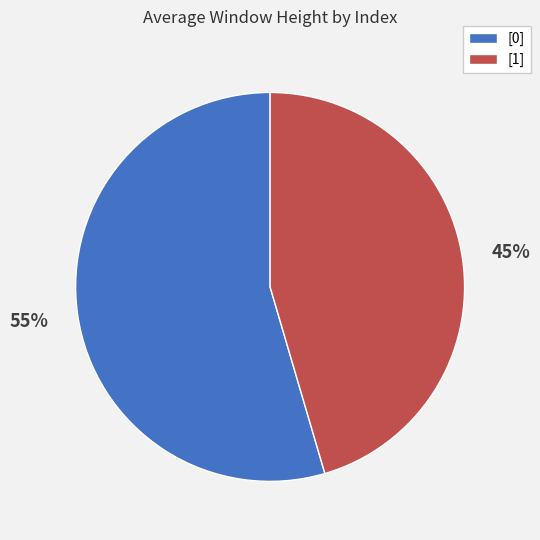

Is it true that [1] is 45% of the pie?

True